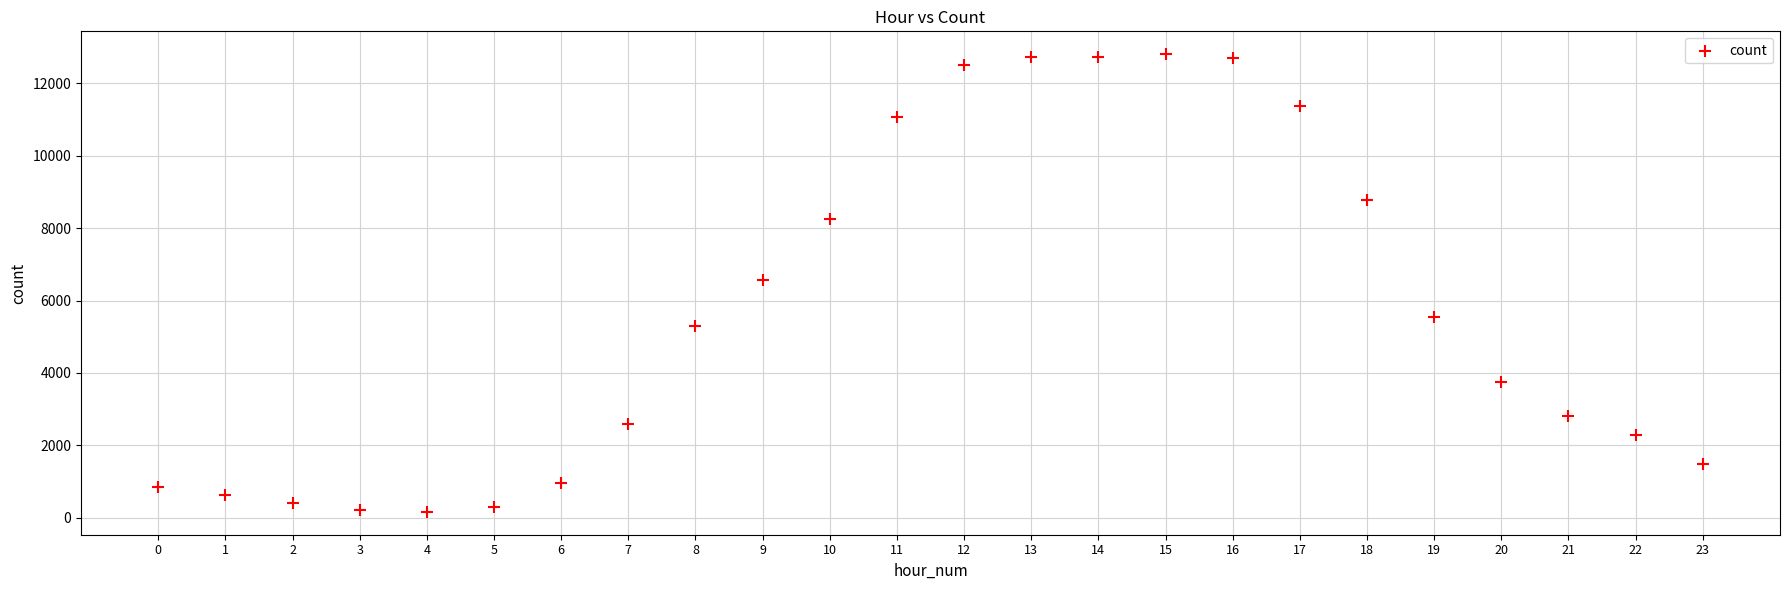

What is the range of Y values (max minus min)?

12646